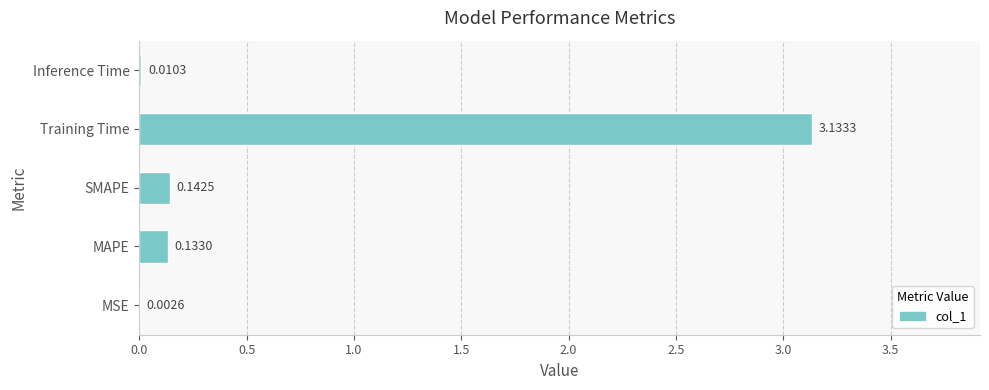

What is the change in value from MSE to MAPE?

+0.1